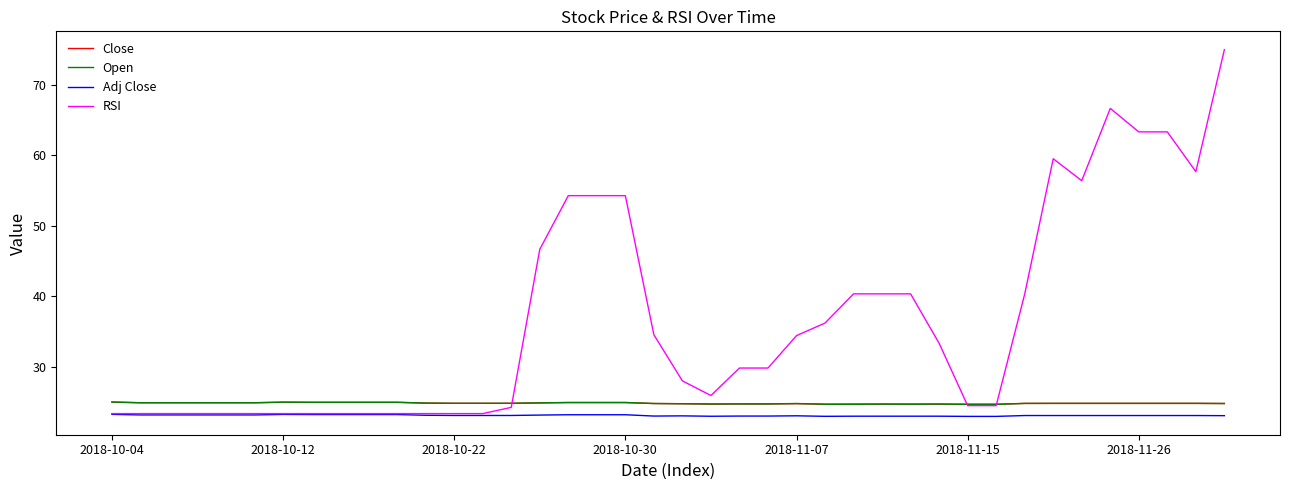

Which series has the widest spread of values?

RSI